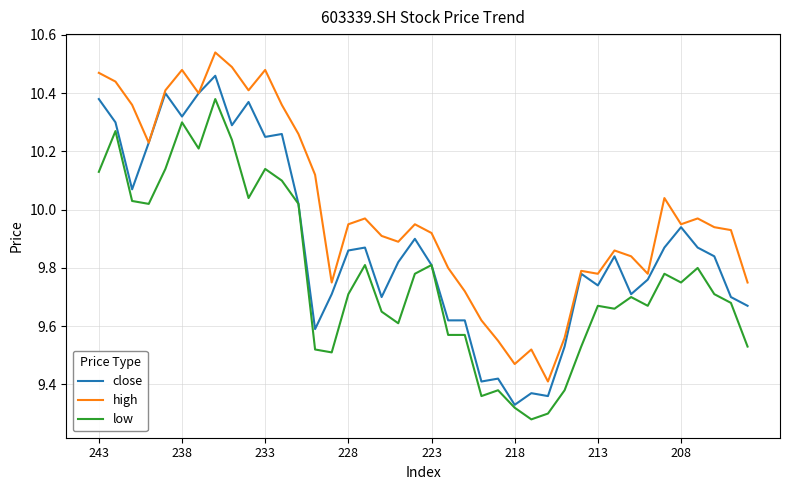

Which series has the largest total across all categories?

high